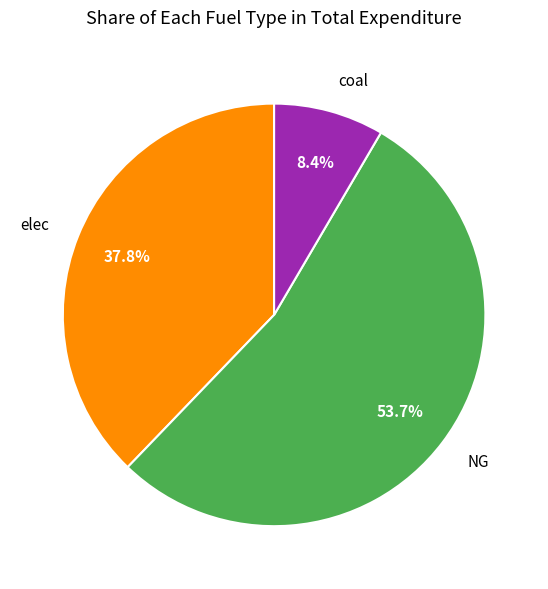

How many segments does this pie chart have?

3